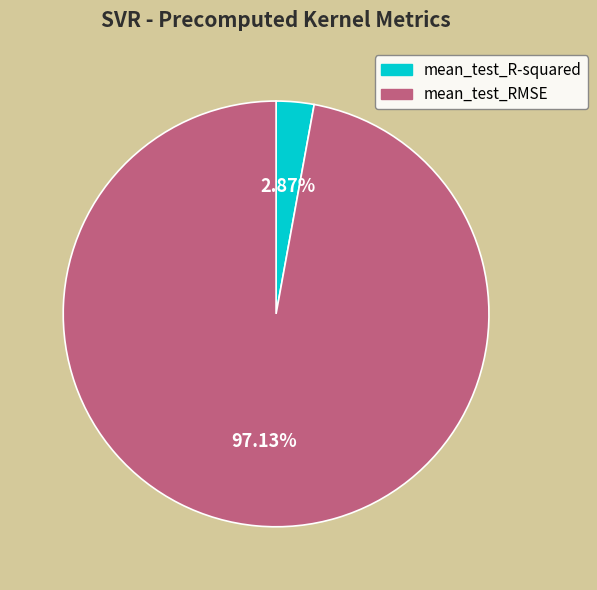

Count the number of slices in the pie.

2